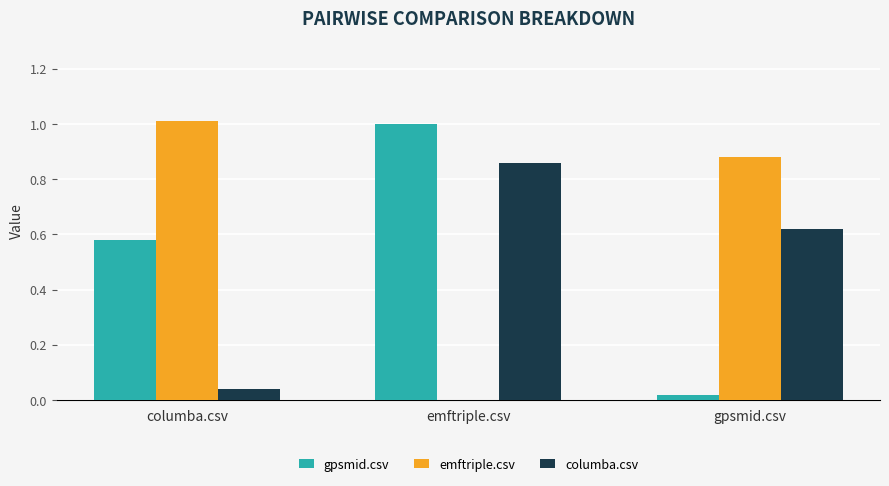

What is the highest value of the gpsmid.csv series?

1.0